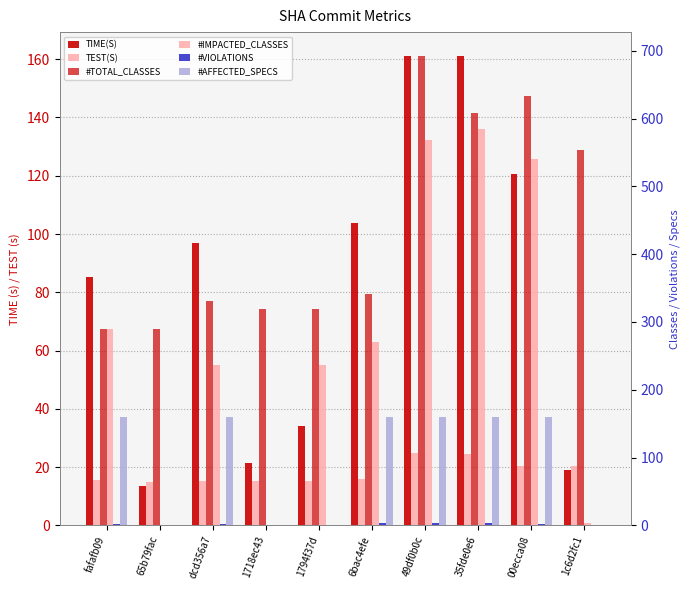

True or false: TEST(S) has a value of 25.7 at 6bac4efe.

False